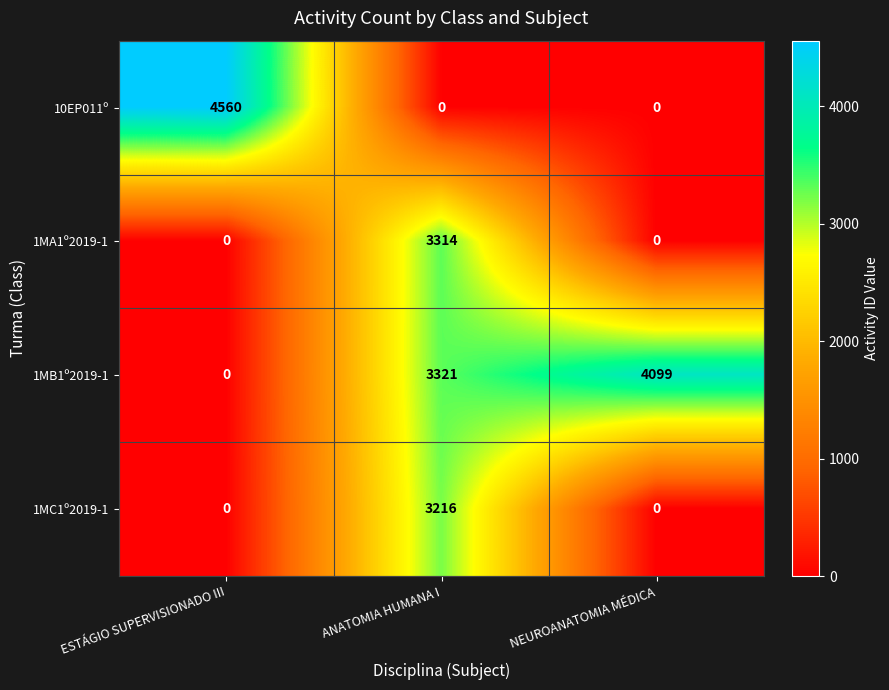

Which label corresponds to the largest value in the chart?

ESTÁGIO SUPERVISIONADO III